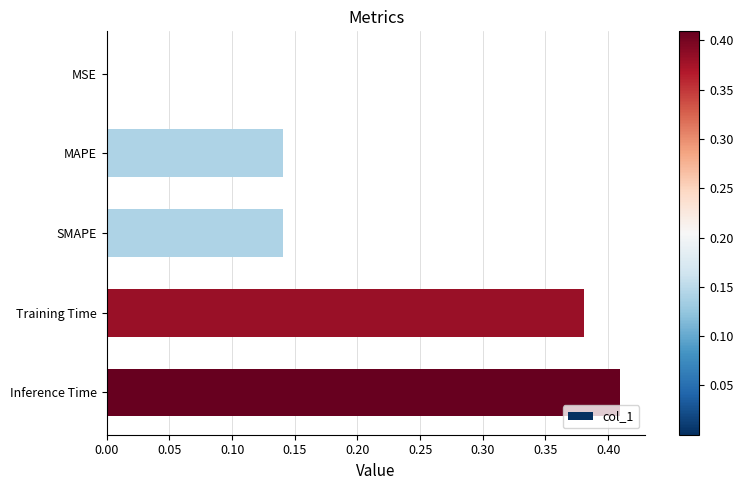

What is the sum of all values?

1.1